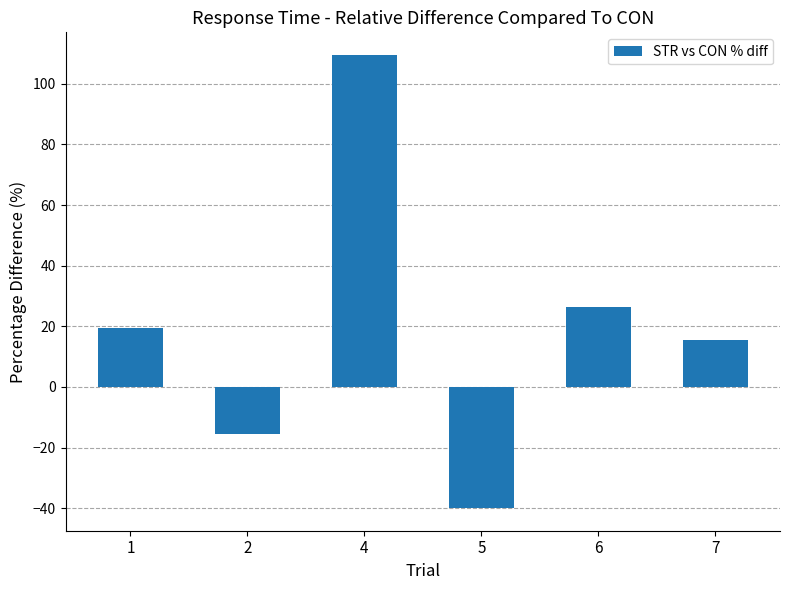

Rank the categories by value from lowest to highest.

5, 2, 7, 1, 6, 4